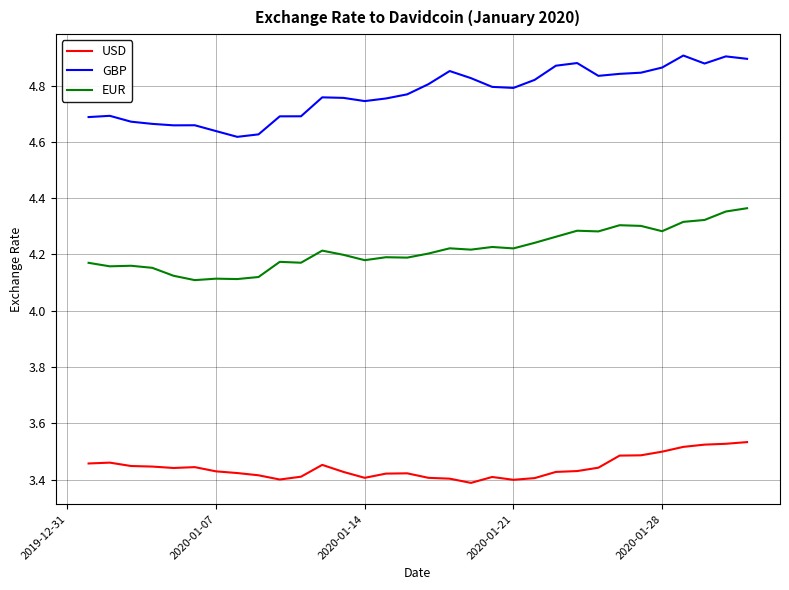

Rank the series by their maximum value, from highest to lowest.

GBP, EUR, USD